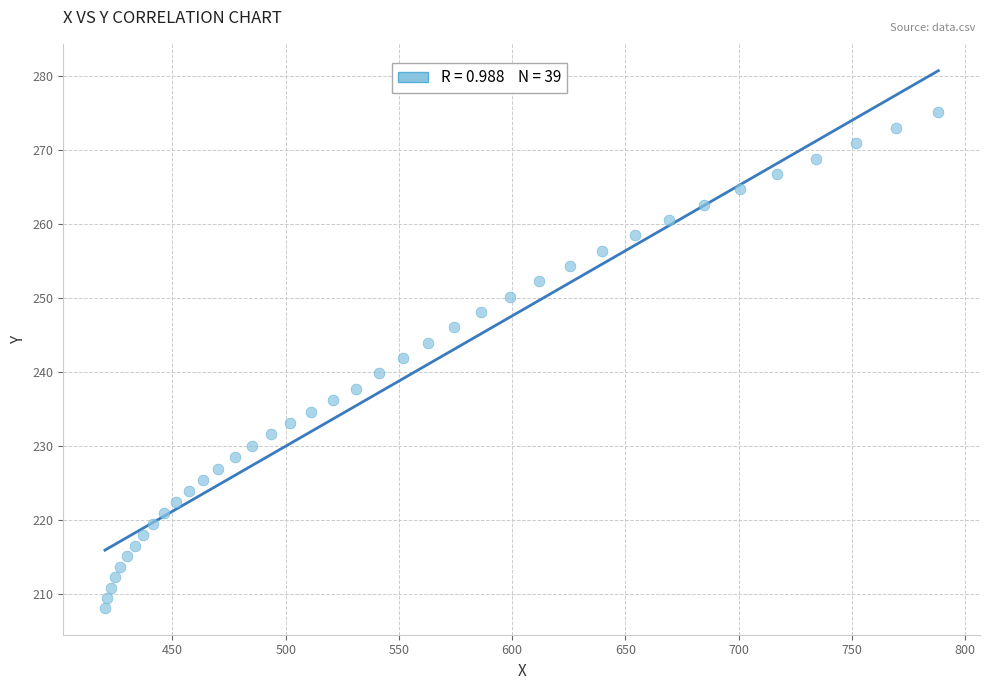

What is the range of Y values (max minus min)?

67.0